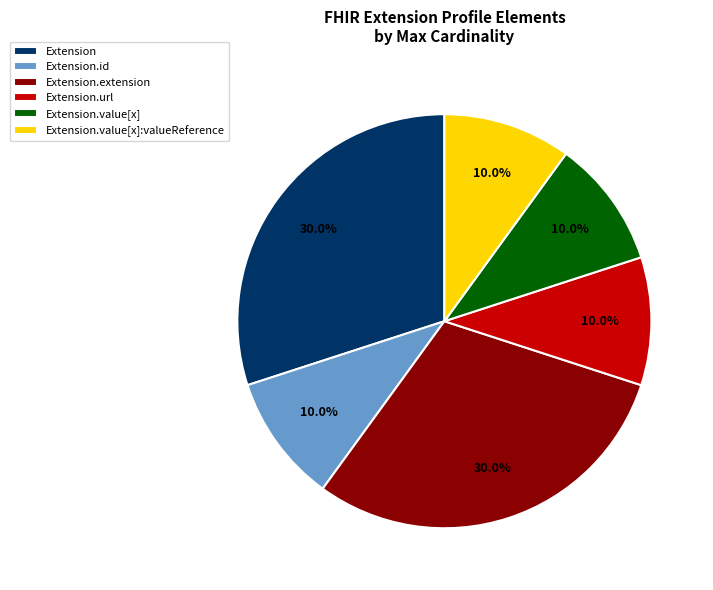

Is there a majority slice in this chart?

No